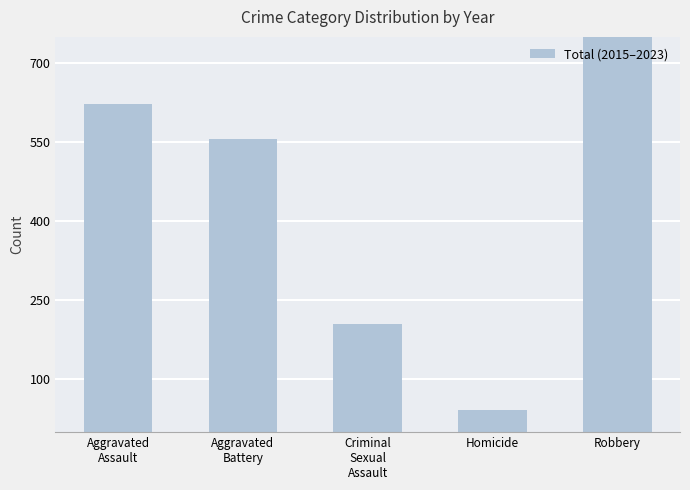

What is the label of the 5th bar from the left?

Robbery